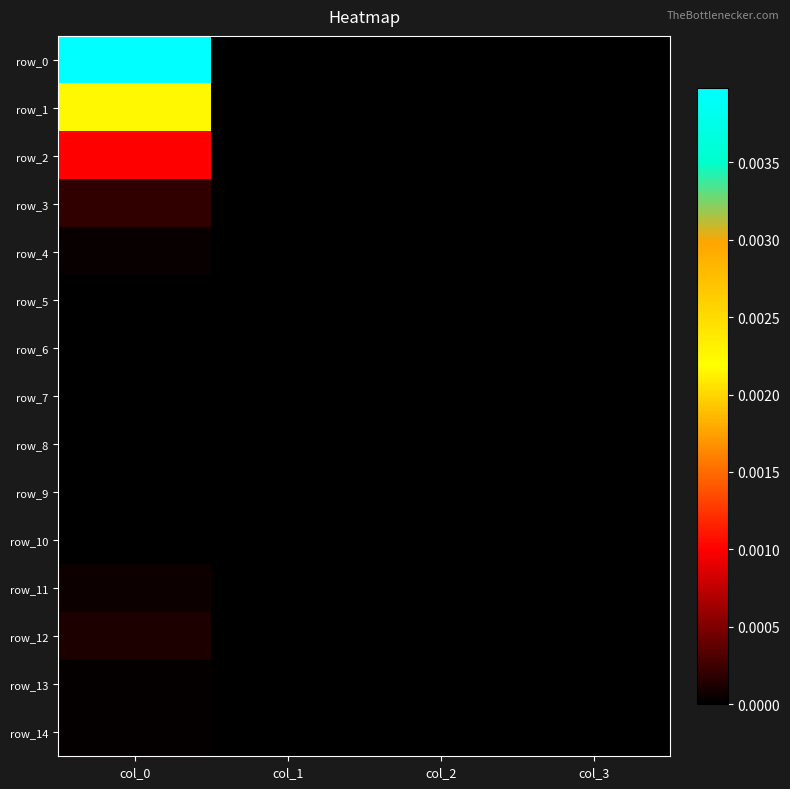

Where is row_11 nearest to the value 0?

col_1